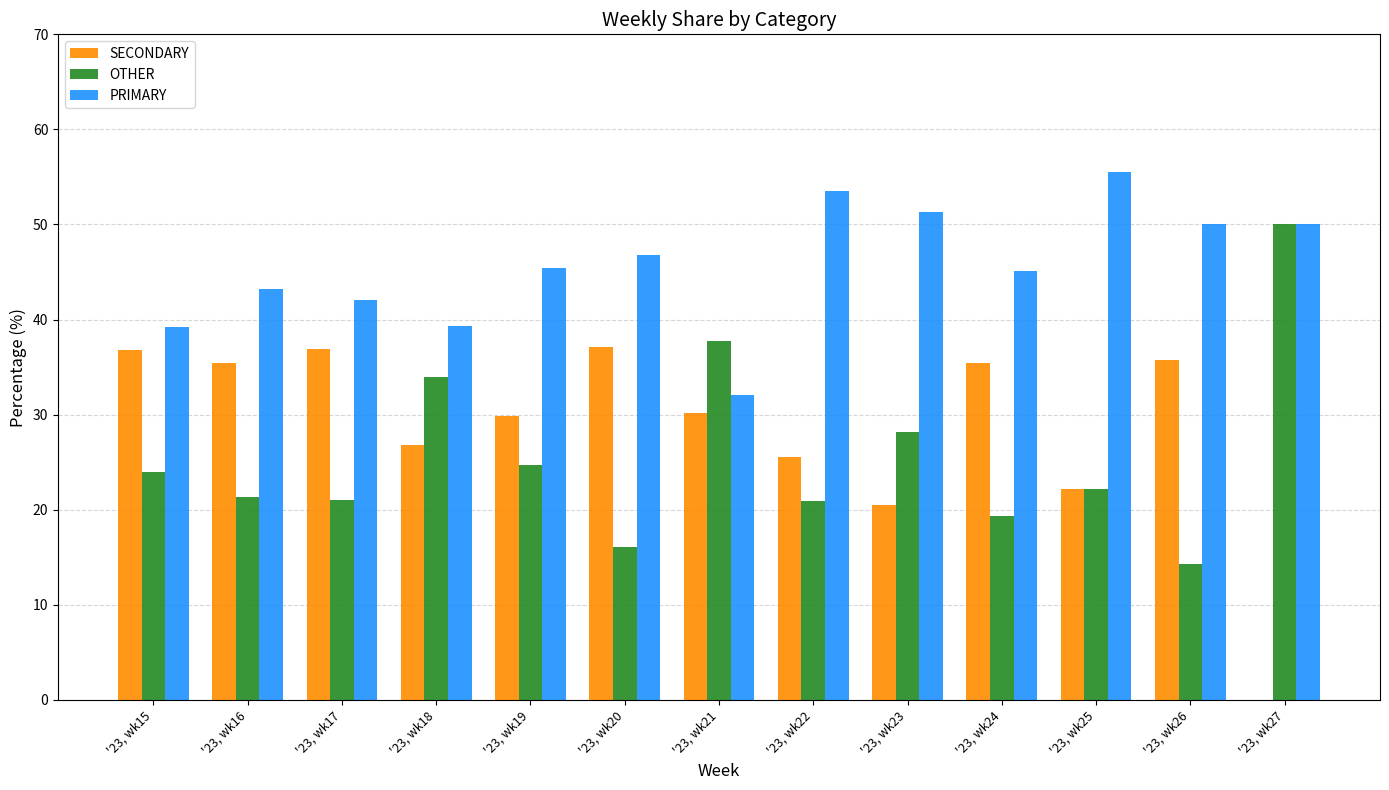

What is the sum of all PRIMARY values?

593.5